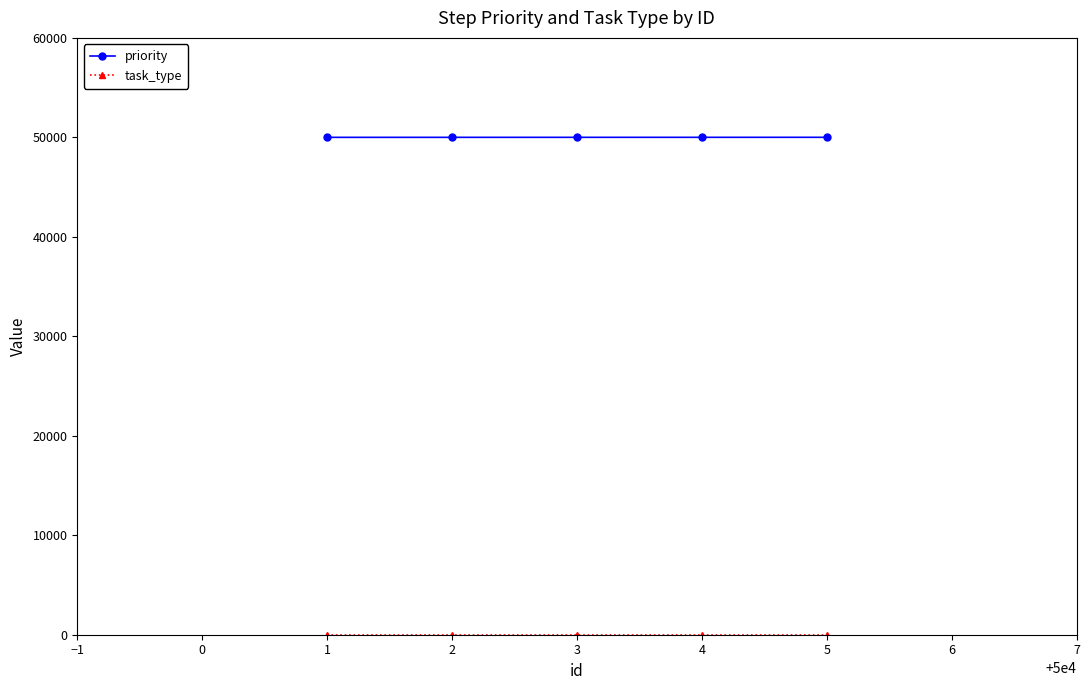

Which series has the largest total across all categories?

priority